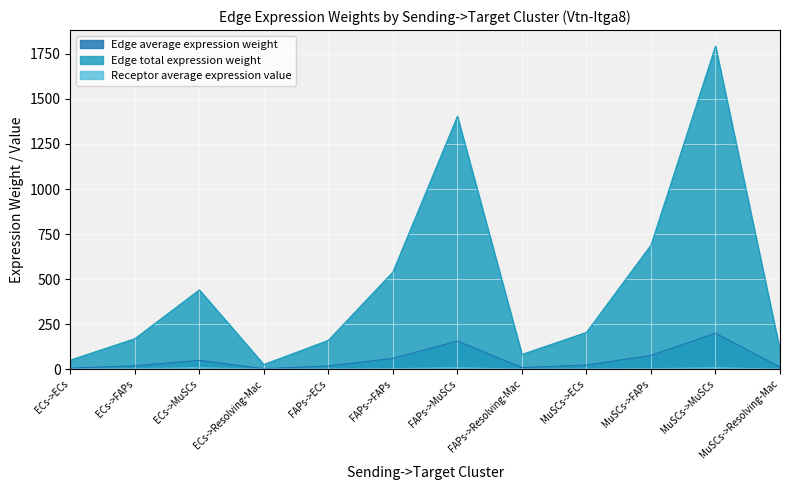

How many values in the Receptor average expression value series exceed 2?

6